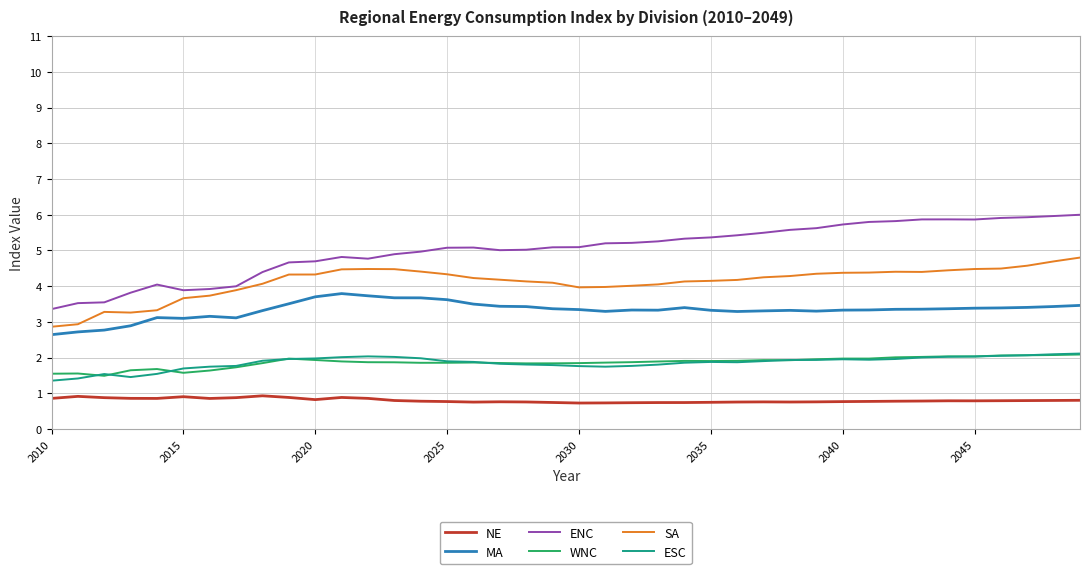

True or false: WNC and NE intersect in this chart.

False